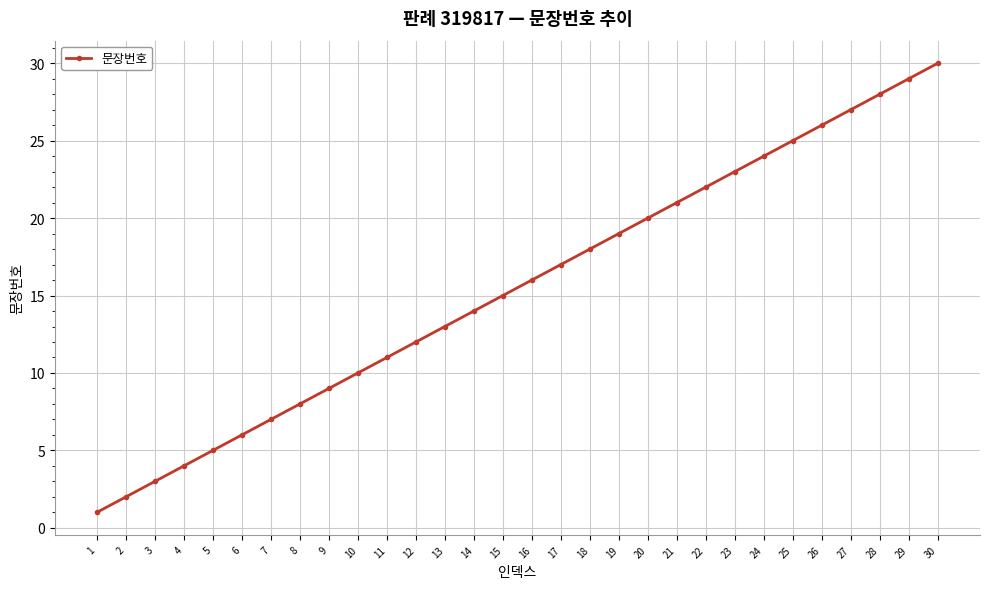

Reading left to right, transcribe all the data shown in this chart.

1	2	3	4	5	6	7	8	9	10	11	12	13	14	15	16	17	18	19	20	21	22	23	24	25	26	27	28	29	30